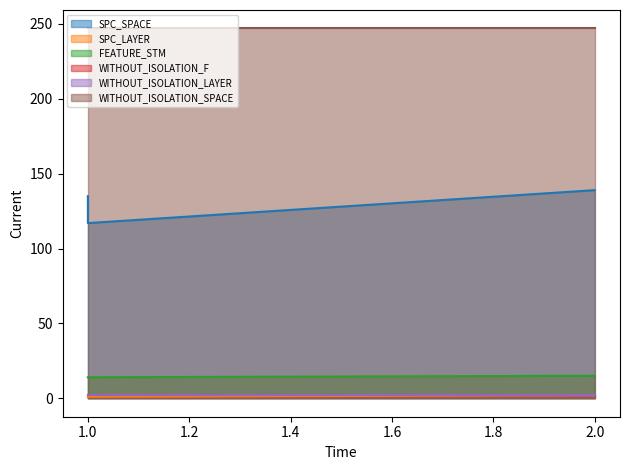

What is the lowest value of the SPC_LAYER series?

1